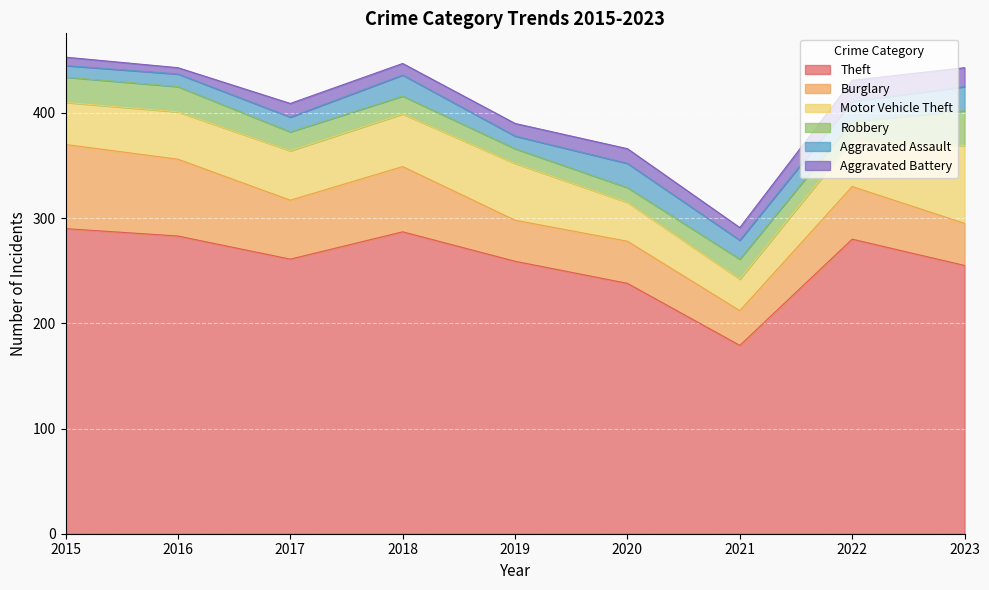

How many categories are shown in the chart?

9